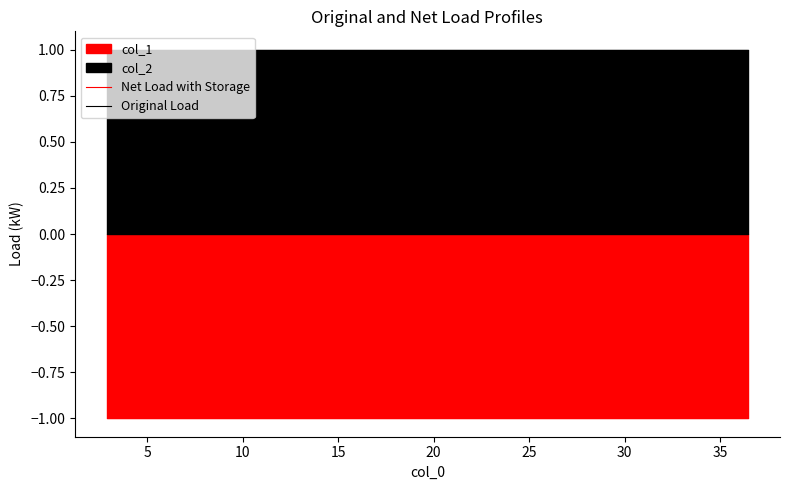

What is the highest value of the Net Load with Storage series?

-1